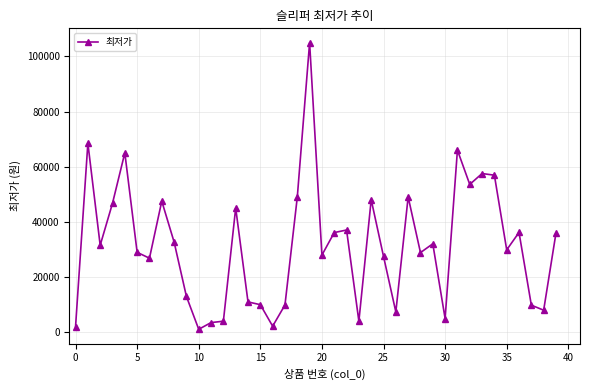

Count the number of categories in the chart.

40